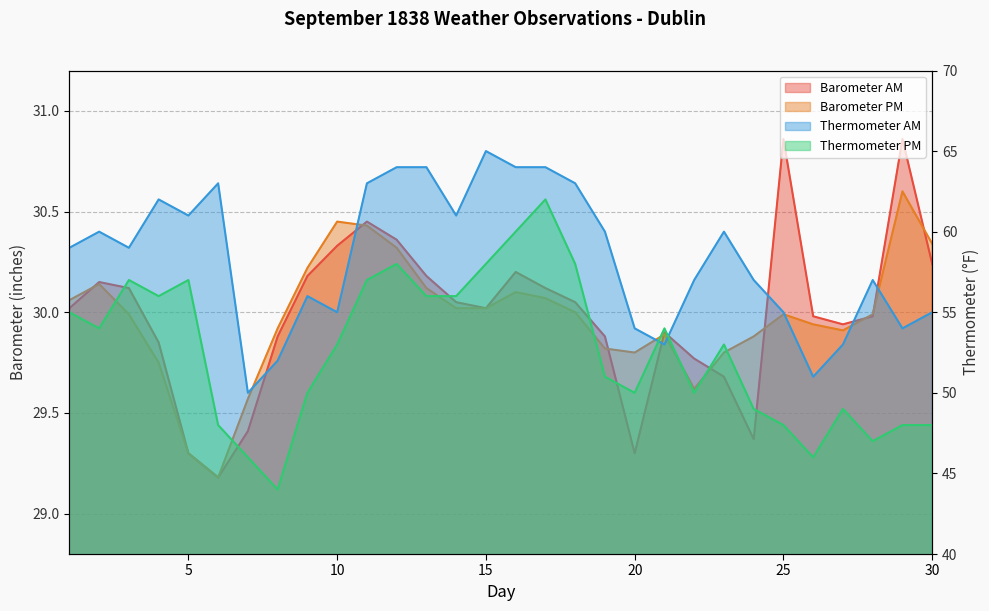

True or false: Barometer AM has more than 0 points higher than both neighbors.

True